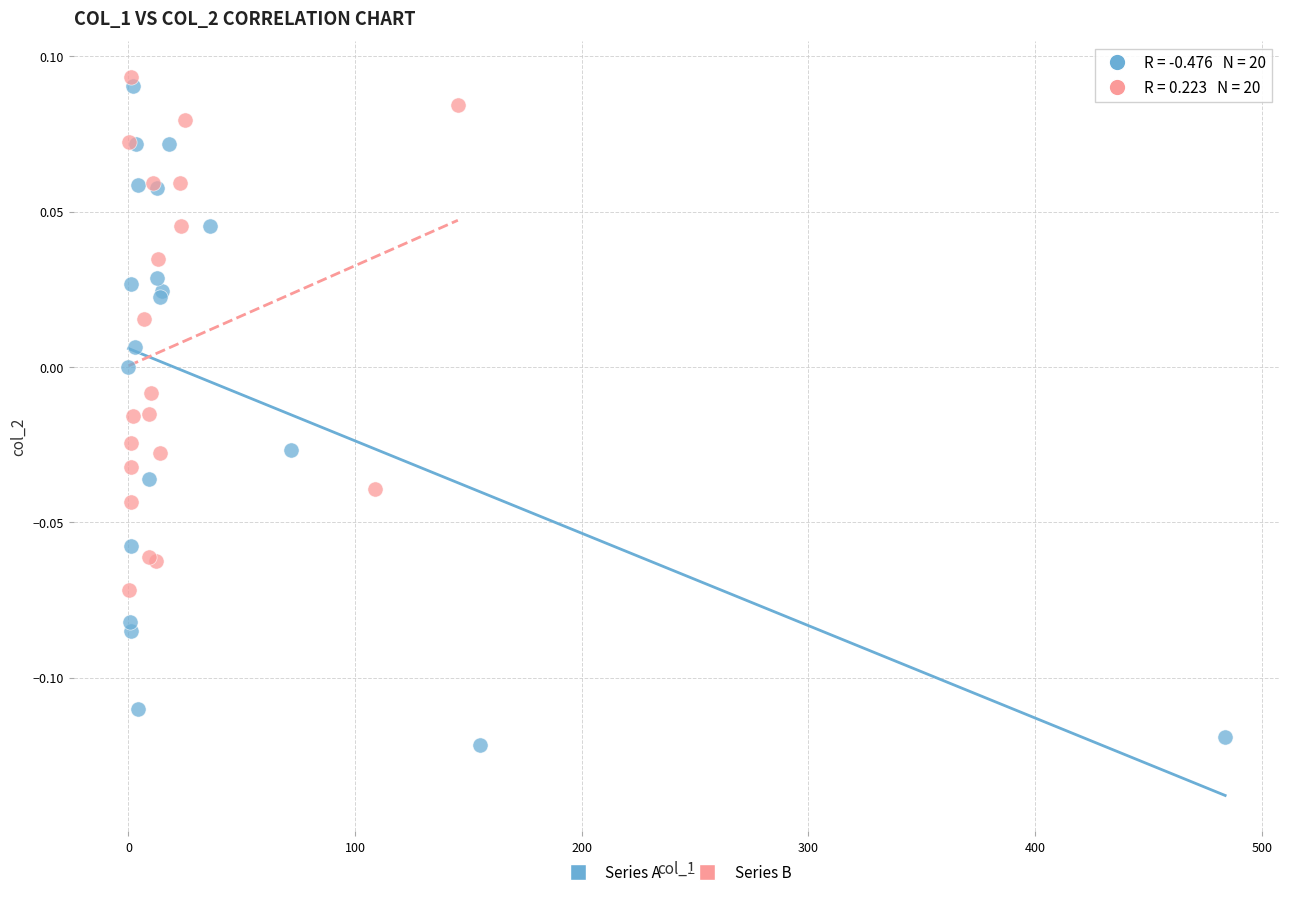

Which series has the largest Y range (max minus min)?

Series A